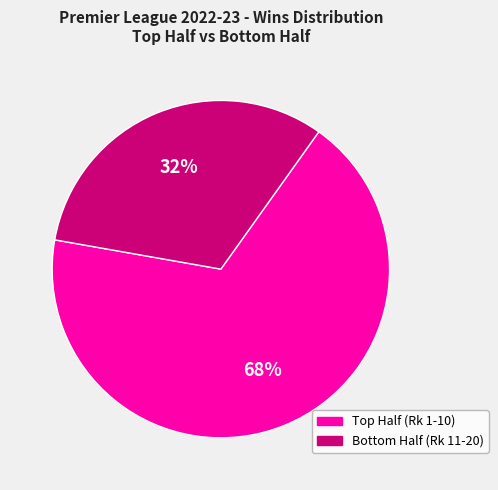

Rank the categories by value from lowest to highest.

Bottom Half (Rk 11-20), Top Half (Rk 1-10)